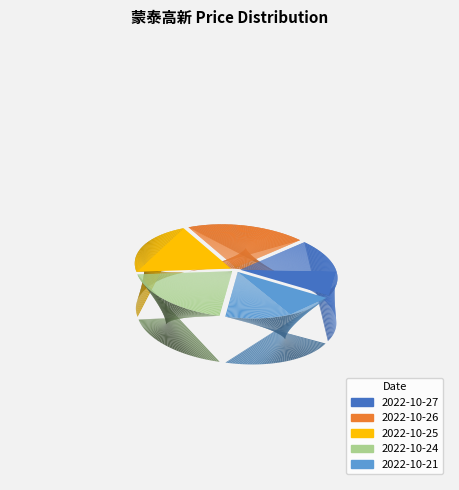

Does 2022-10-27 represent more than half of the total?

No